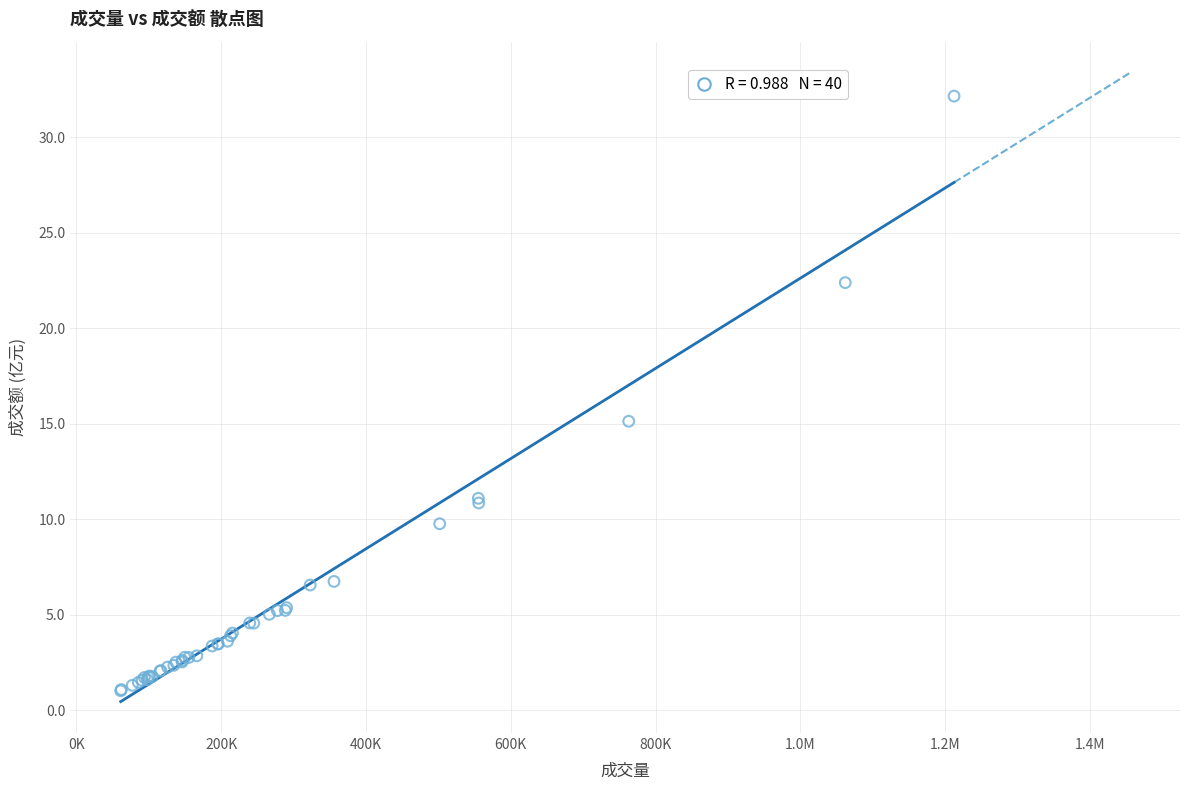

What Y value in the scatter plot is closest to 16?

15.1